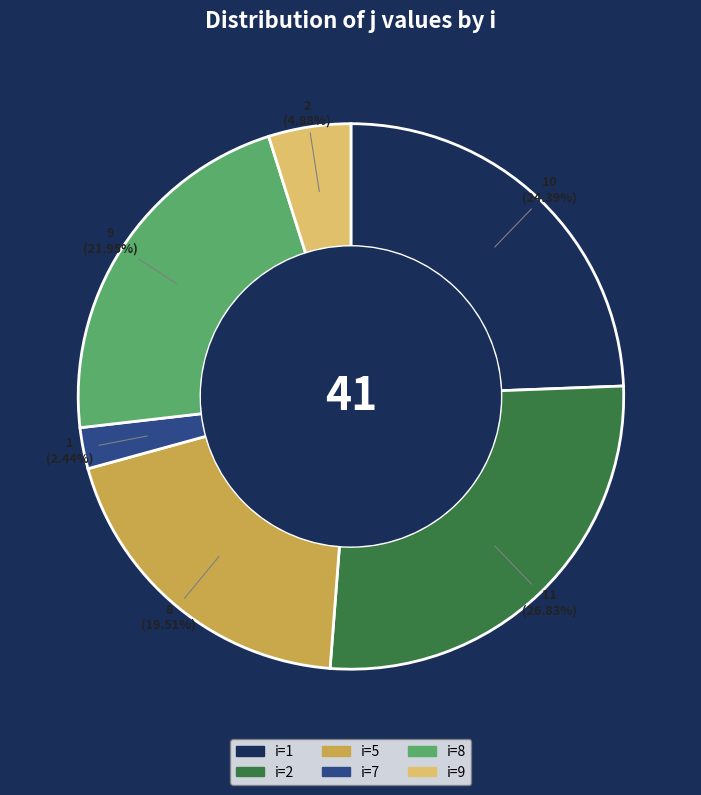

Is there a majority slice in this chart?

No